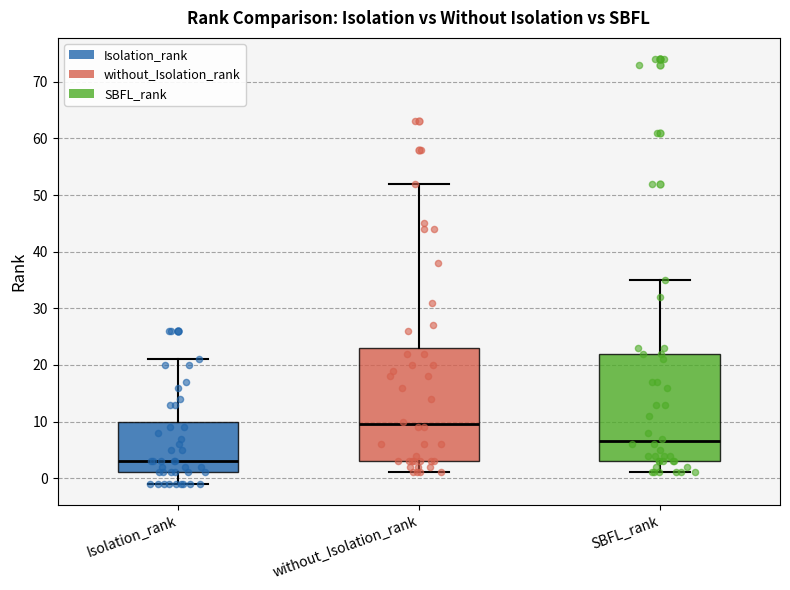

Reading left to right, transcribe this box plot: for each box, give where its median line is, the range the box spans, and where its two whiskers end, as read against the y-axis. The values are not printed on the chart, so give them approximately, as read against the axis.

Isolation_rank: median 3, box 1 to 10, whiskers -1 to 21
without_Isolation_rank: median 10, box 3 to 23, whiskers 1 to 52
SBFL_rank: median 7, box 3 to 22, whiskers 1 to 35